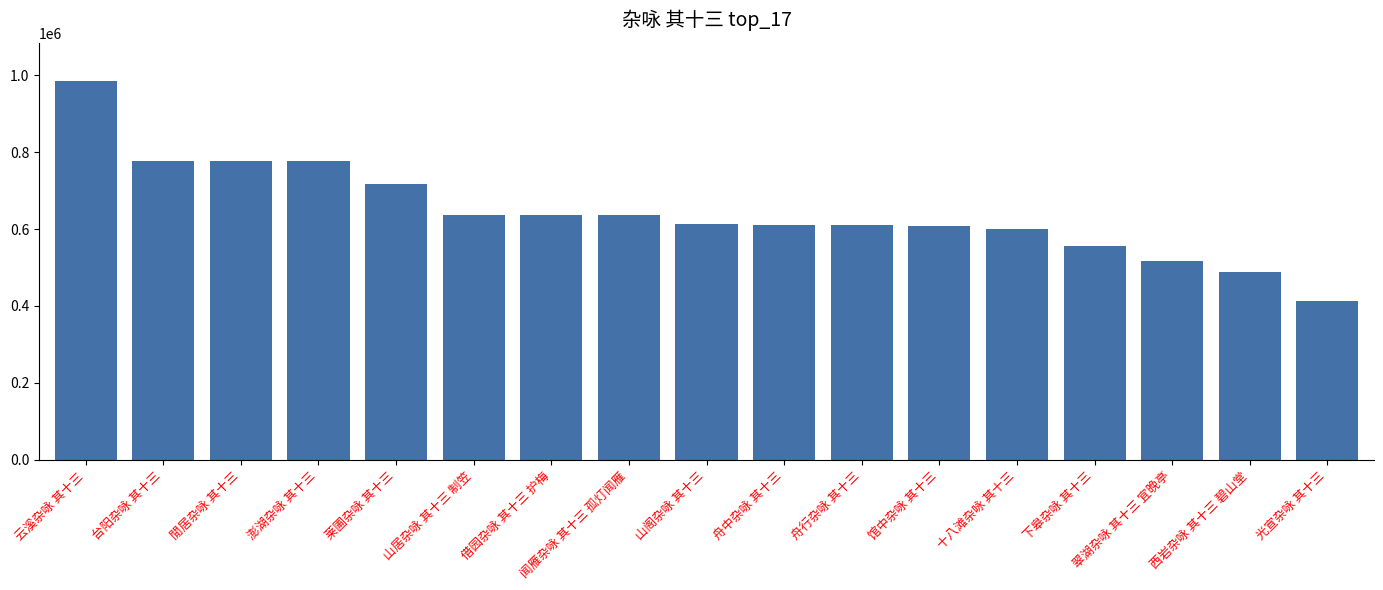

What is the approximate value at 馆中杂咏 其十三?

608568